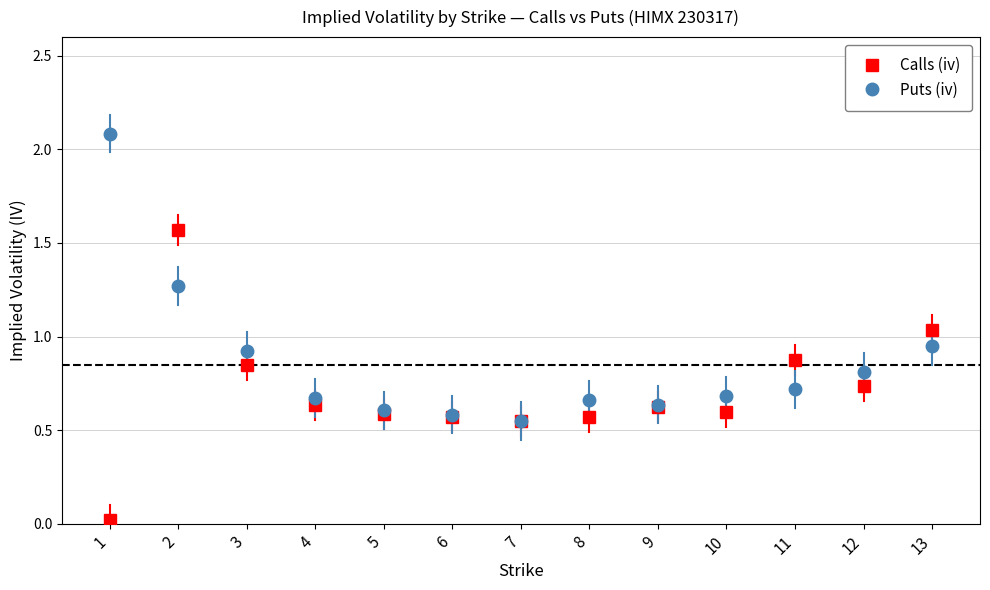

What is the maximum value for Puts (iv)?

2.1